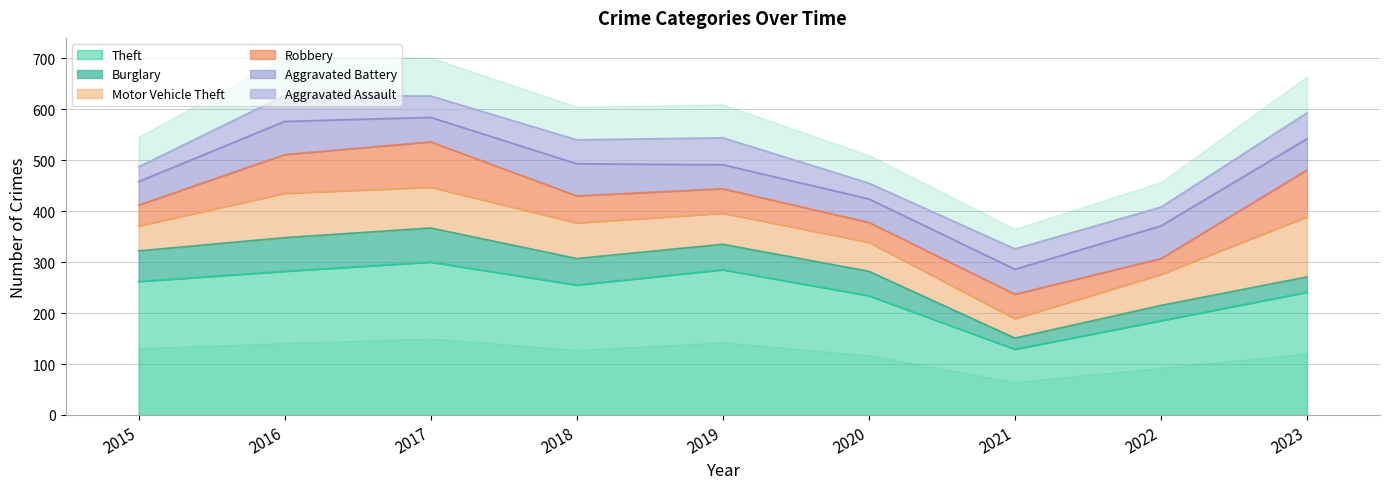

What is the sum of the Robbery values at 2021 and 2017?

137